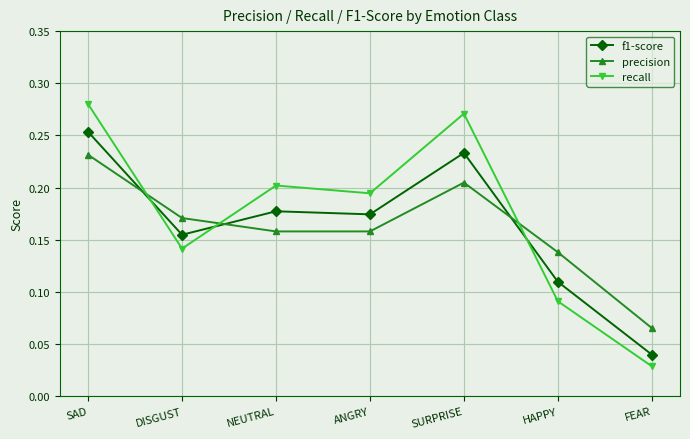

At which category does recall reach its first local peak?

NEUTRAL